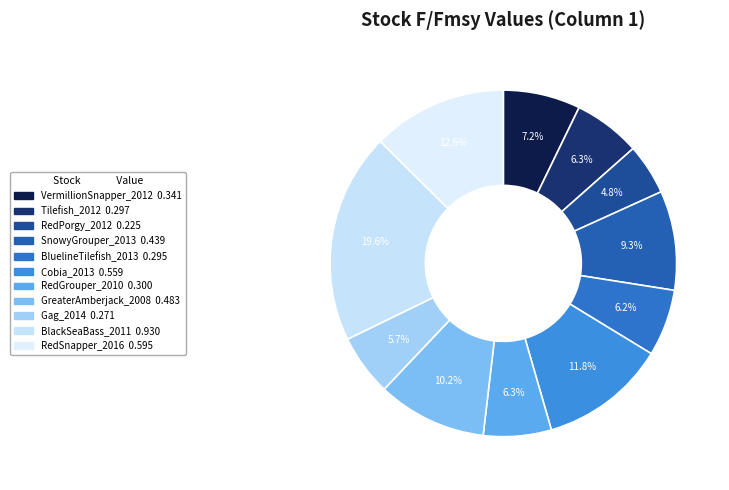

What is the largest slice in the pie chart?

BlackSeaBass_2011